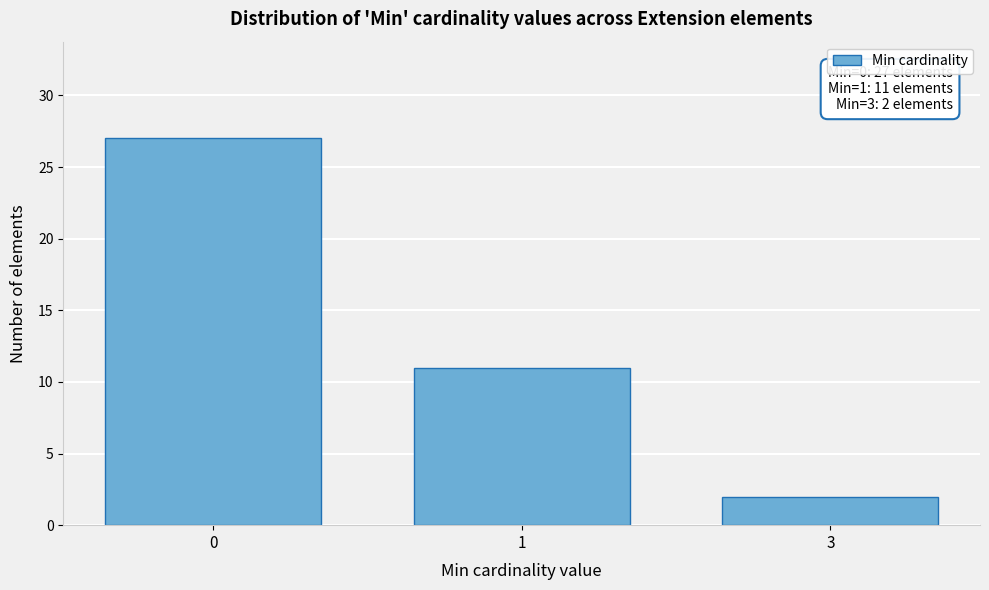

Reading left to right, transcribe all the data shown in this chart.

0=27	1=11	3=2